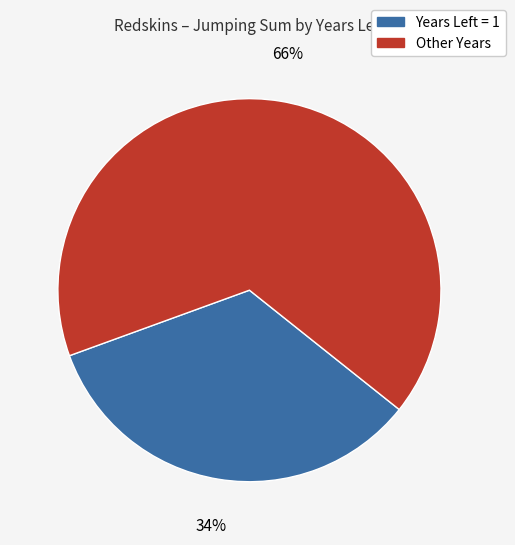

Is there any slice that represents more than half of the pie?

Yes